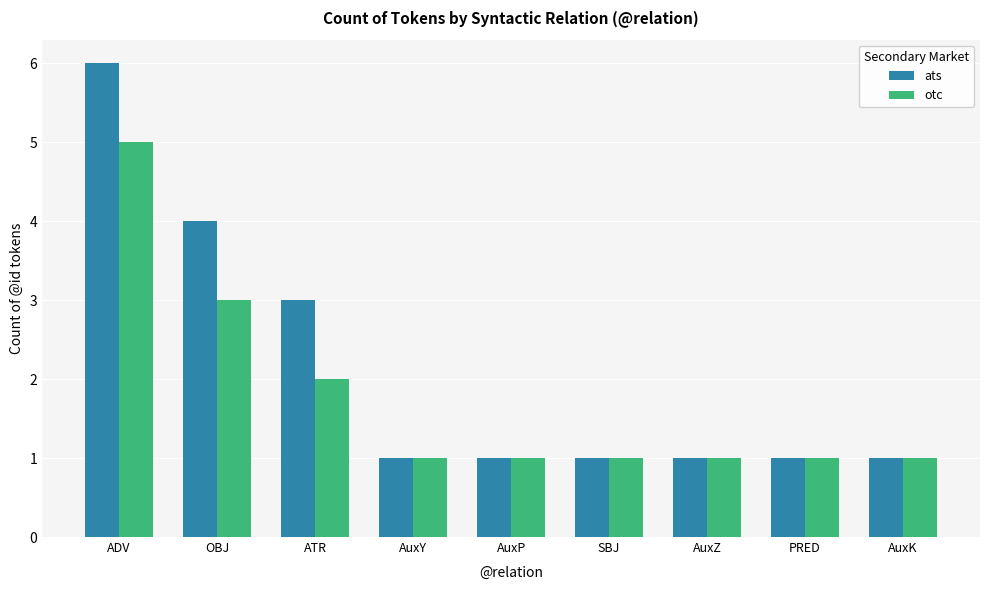

At how many categories does at least one series exceed 5?

1